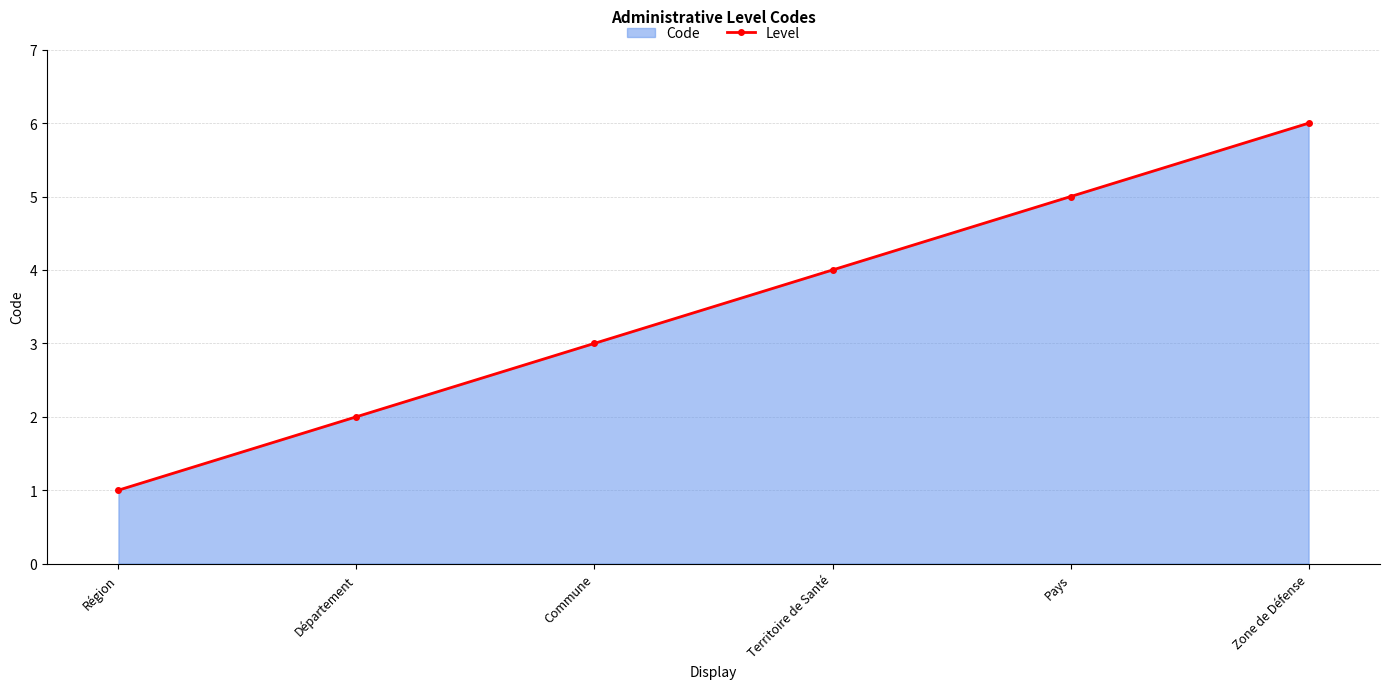

Which category has the lowest value across all series?

Région